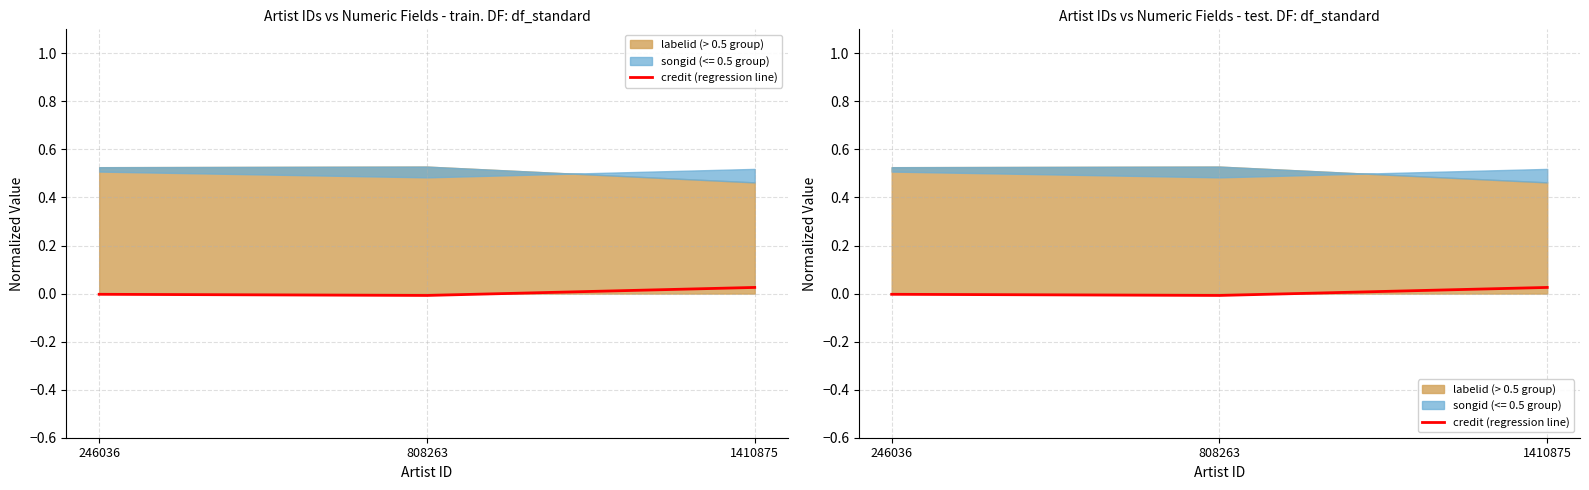

List the labels in order of value, smallest first.

808263, 246036, 1410875